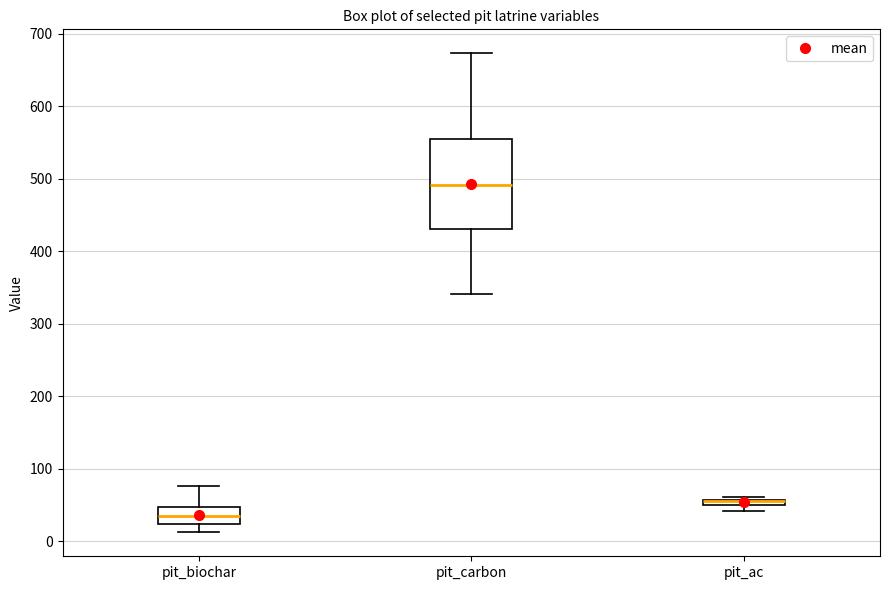

Where is the lower edge of the box for pit_biochar on the y-axis? The values are not printed on the chart, so give them approximately, as read against the axis.

20